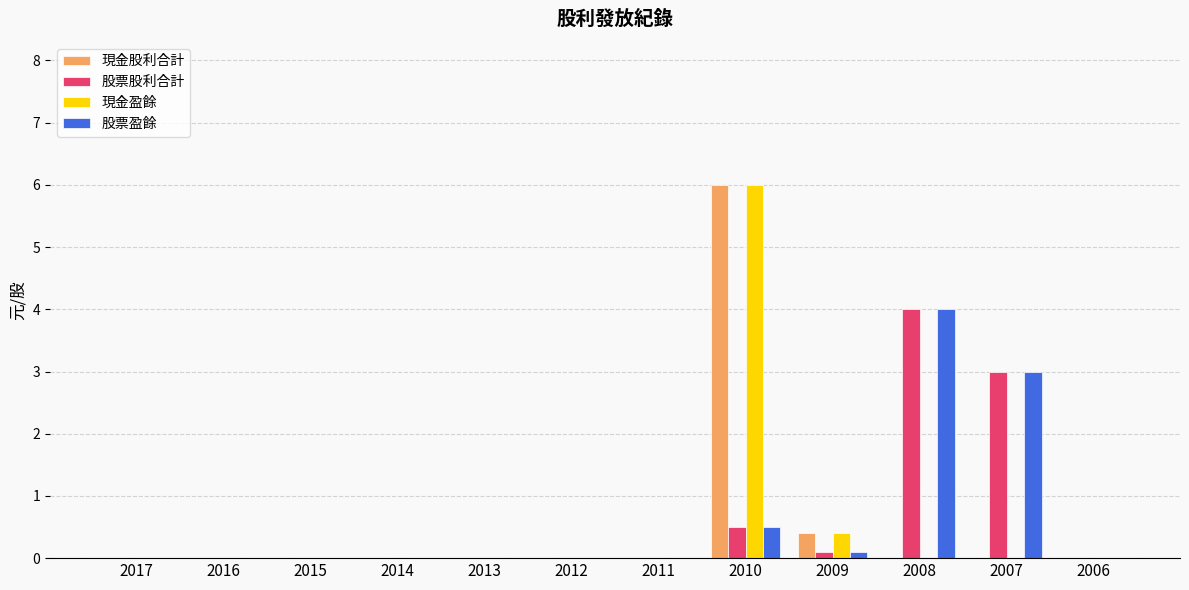

The value of 現金盈餘 at 2013 is 0.0. True or false?

True